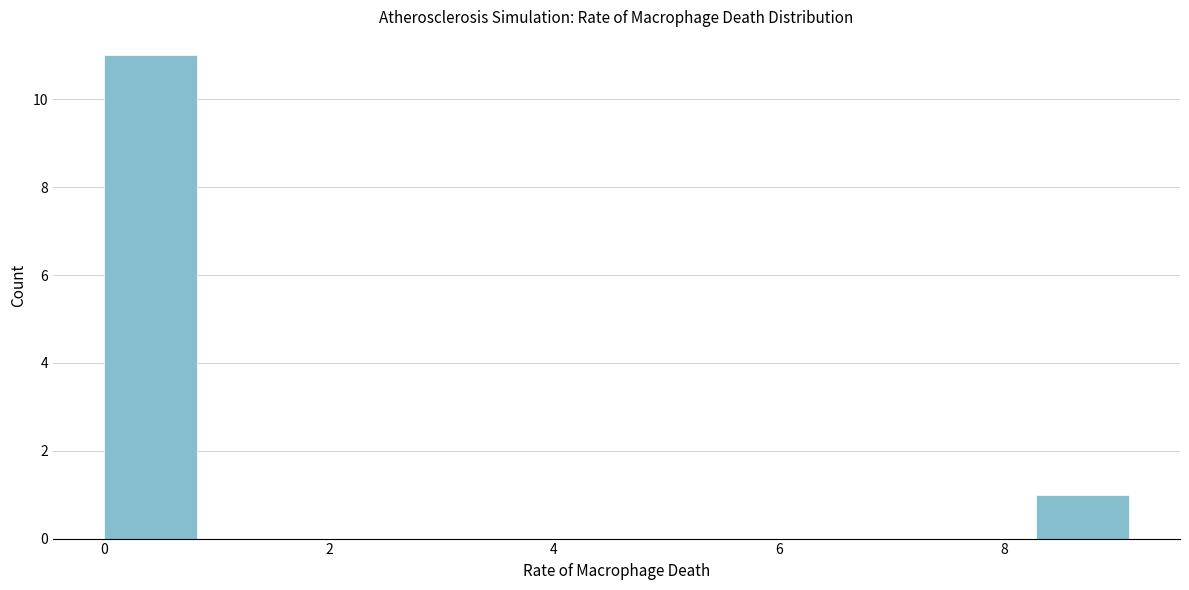

Reading left to right, list every bar in this chart as the range it spans on the x-axis followed by its height. Neither the bar edges nor the heights are printed on the chart, so give them approximately, as read against the axes.

0.0 to 0.8: 11
0.8 to 1.6: 0
1.6 to 2.4: 0
2.4 to 3.4: 0
3.4 to 4.2: 0
4.2 to 5.0: 0
5.0 to 5.8: 0
5.8 to 6.6: 0
6.6 to 7.4: 0
7.4 to 8.2: 0
8.2 to 9.2: 1